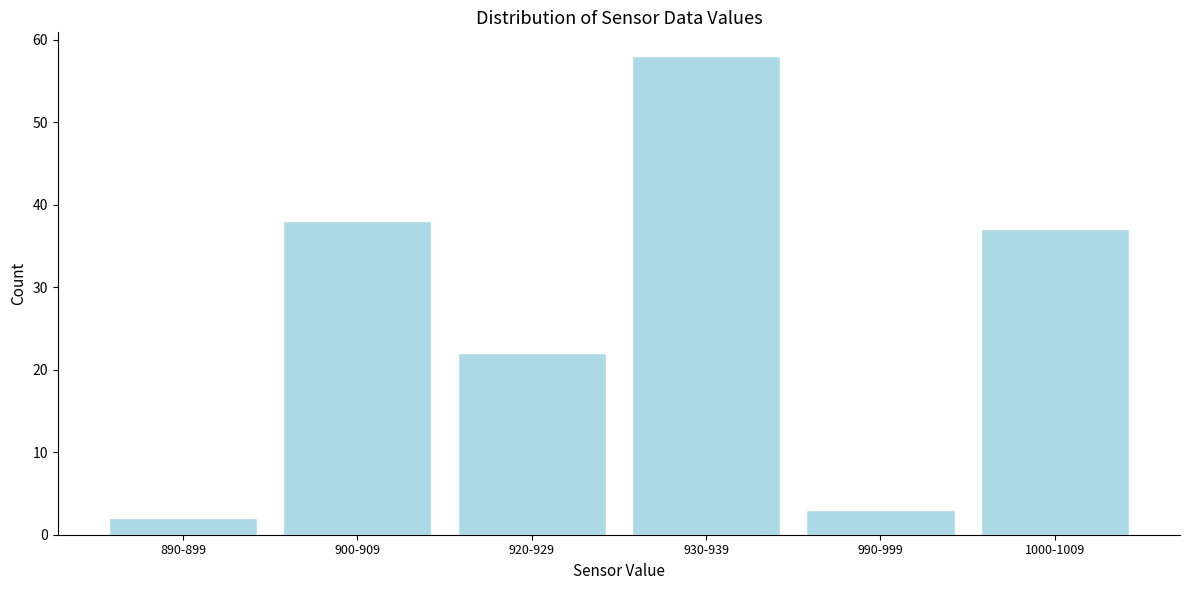

Reading right to left, what are all the values shown in this chart?

1000-1009=37	990-999=3	930-939=58	920-929=22	900-909=38	890-899=2